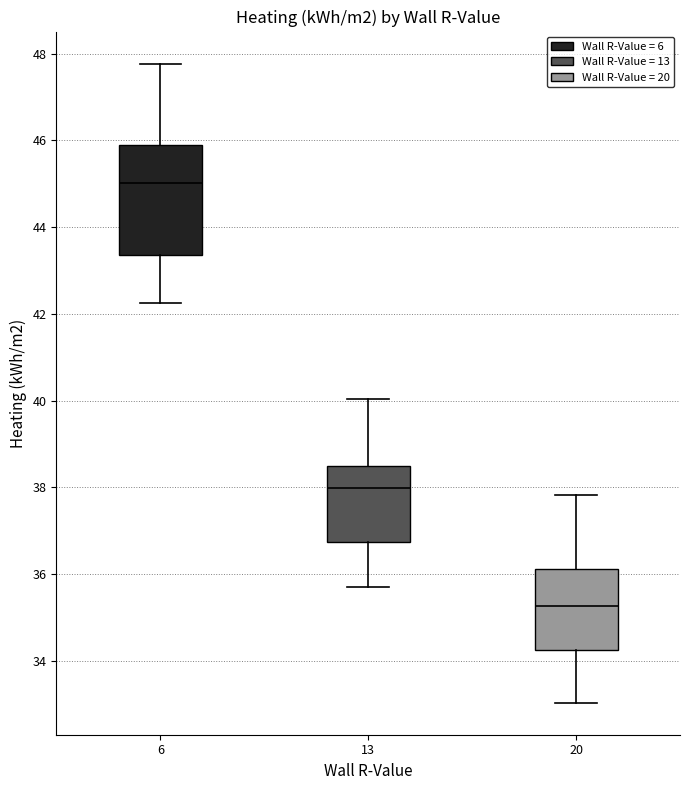

Where is the upper edge of the box at x = 20 on the y-axis? The values are not printed on the chart, so give them approximately, as read against the axis.

36.2